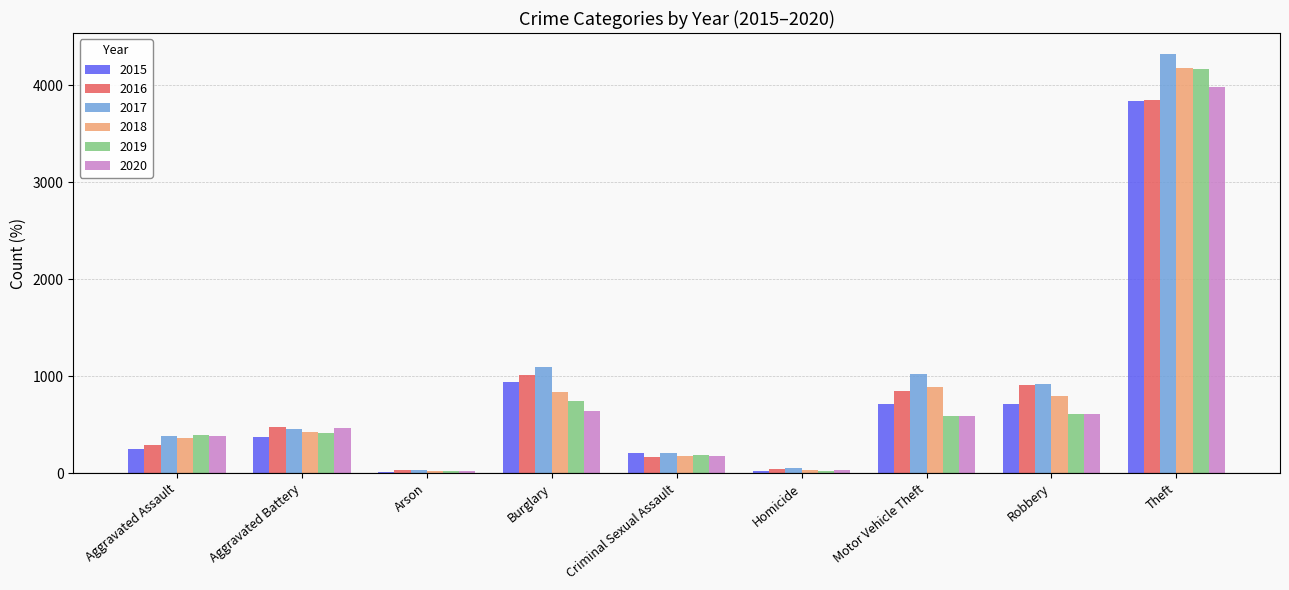

What value does the 2019 series have at Burglary?

741